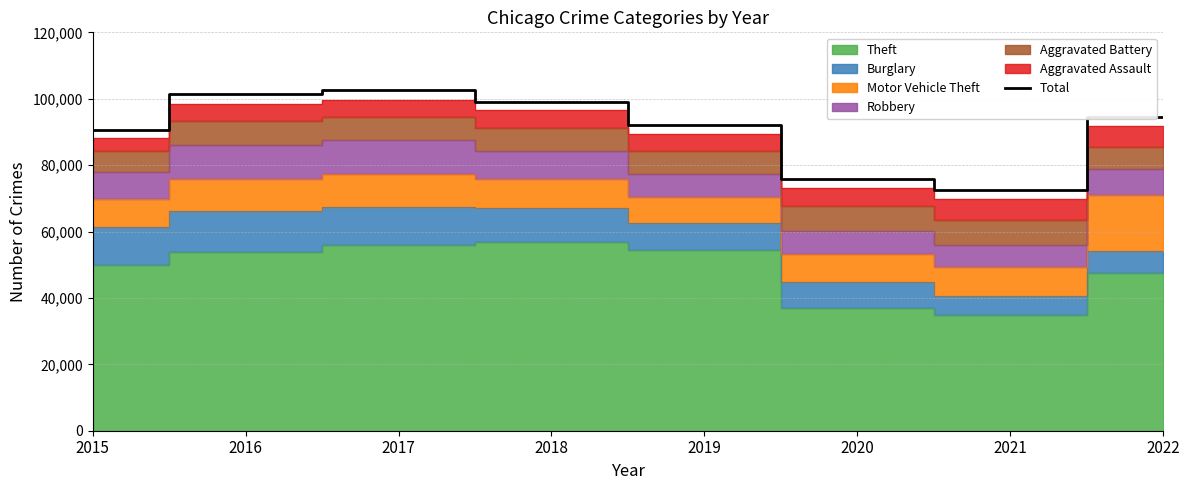

How many values are below 94428?

4